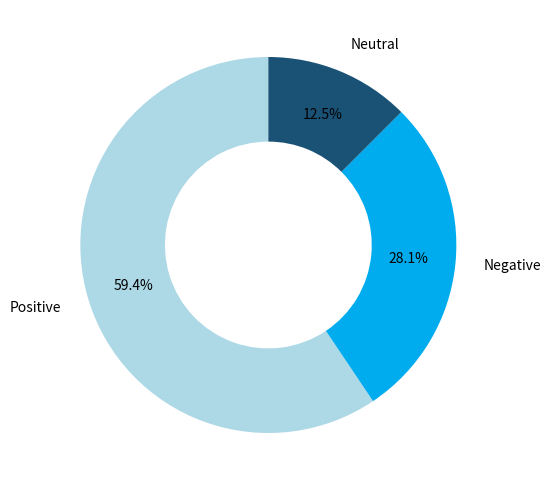

Rank the categories by value from highest to lowest.

Positive, Negative, Neutral